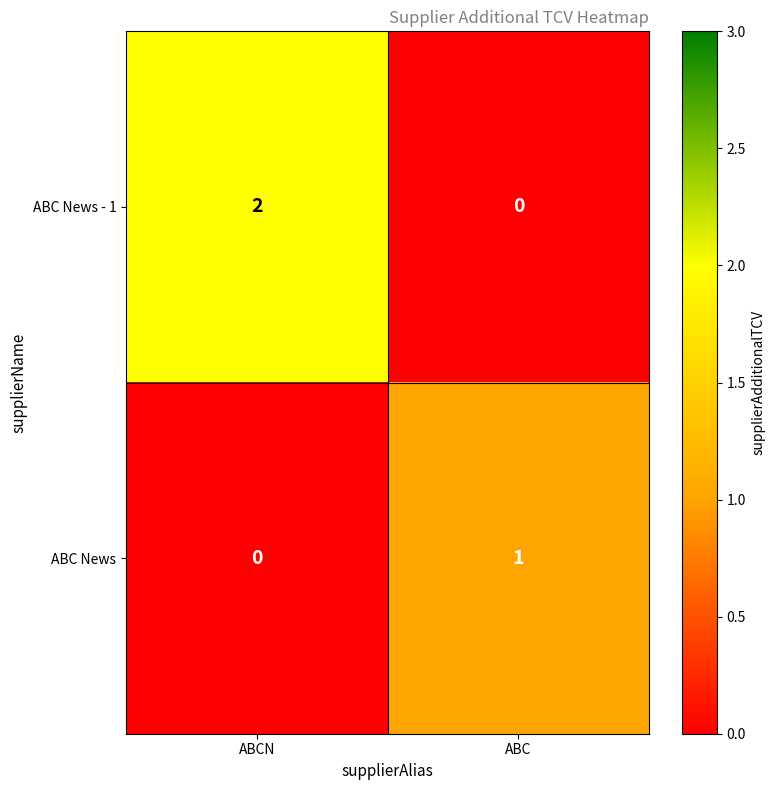

Rank the categories by ABC News value from lowest to highest.

ABCN, ABC